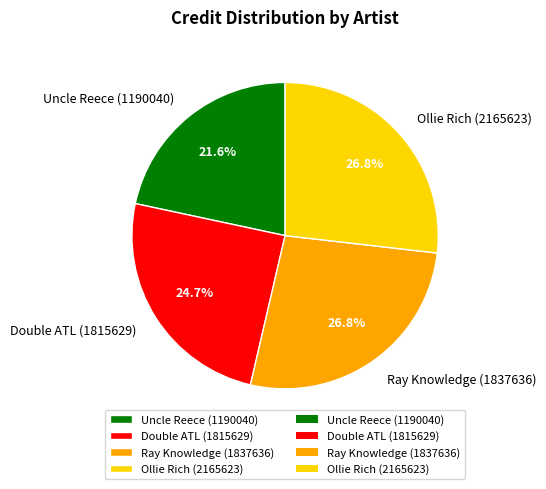

What is the smallest slice in the pie chart?

Uncle Reece (1190040)